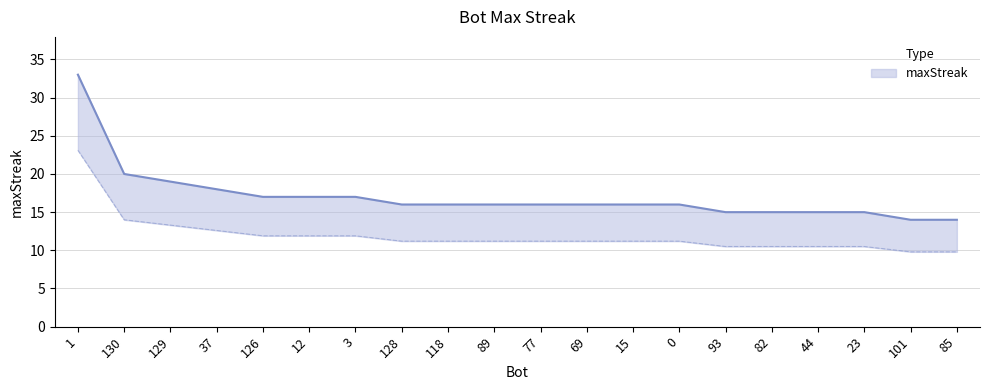

Reading left to right, what are all the values shown in this chart?

33	20	19	18	17	17	17	16	16	16	16	16	16	16	15	15	15	15	14	14